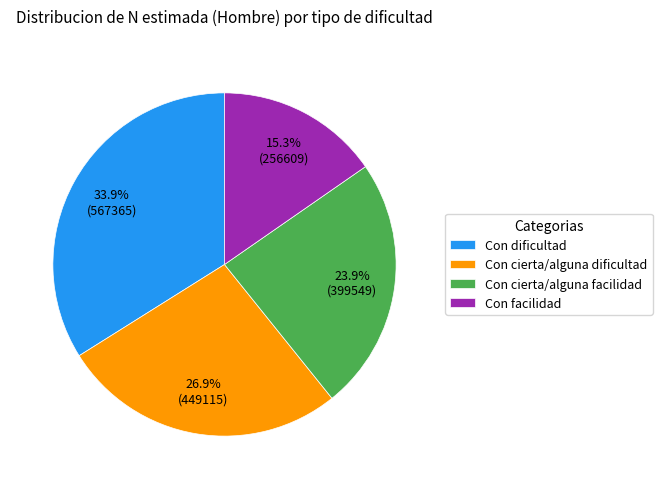

Count the number of slices in the pie.

4